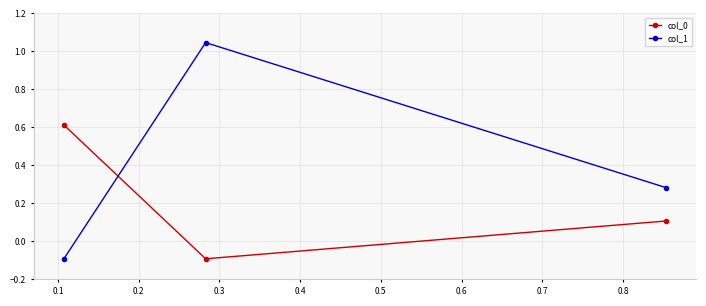

Is this an area chart (filled region under the line)?

No